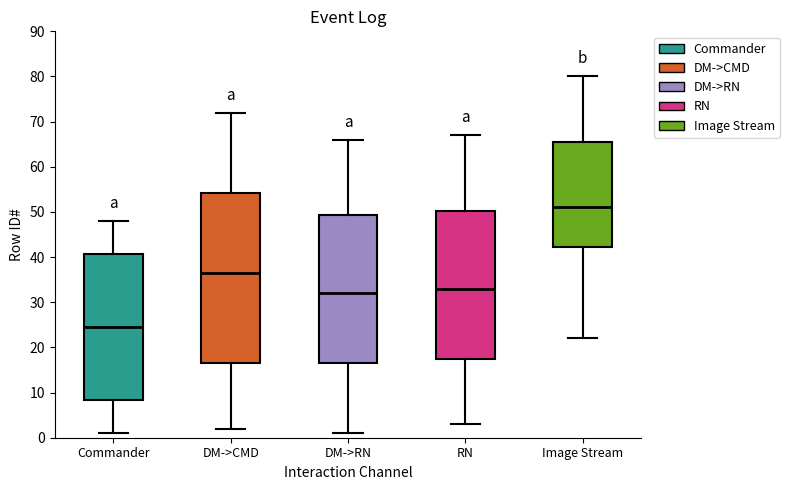

Reading left to right, read every box against the y-axis: the position of its median line, the range the box covers, and the ends of its whiskers. The values are not printed on the chart, so give them approximately, as read against the axis.

Commander: median 25, box 8 to 41, whiskers 1 to 48
DM->CMD: median 37, box 17 to 54, whiskers 2 to 72
DM->RN: median 32, box 17 to 49, whiskers 1 to 66
RN: median 33, box 18 to 50, whiskers 3 to 67
Image Stream: median 51, box 42 to 66, whiskers 22 to 80